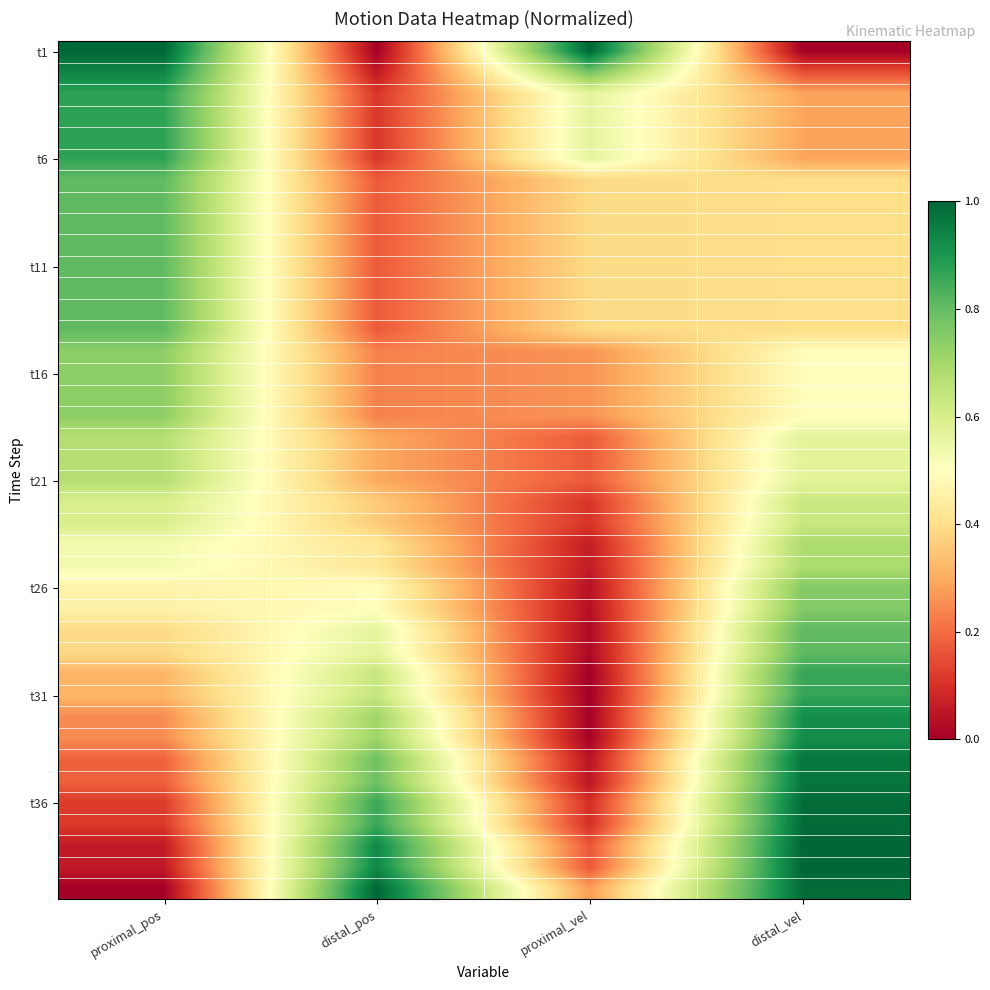

At how many categories does at least one series exceed 0?

4